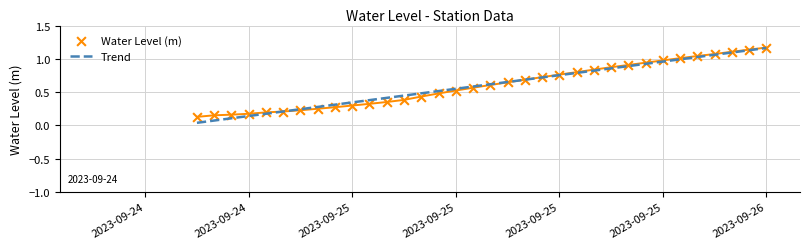

What is the change in value from 2023-09-24 23:00:00 to 2023-09-25 10:00:00?

+0.4